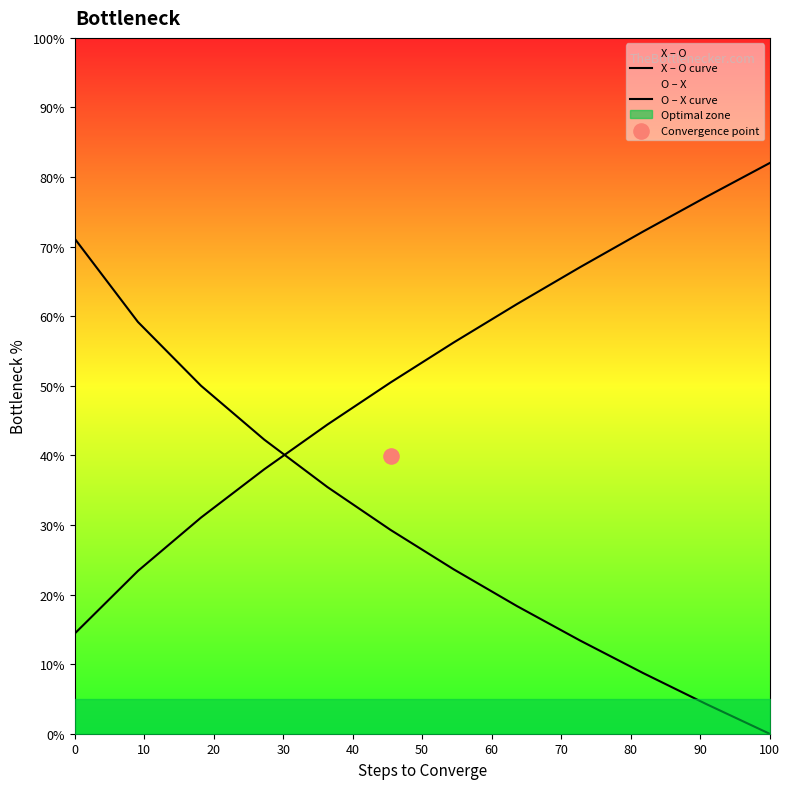

Which series has the largest total across all categories?

O – X curve